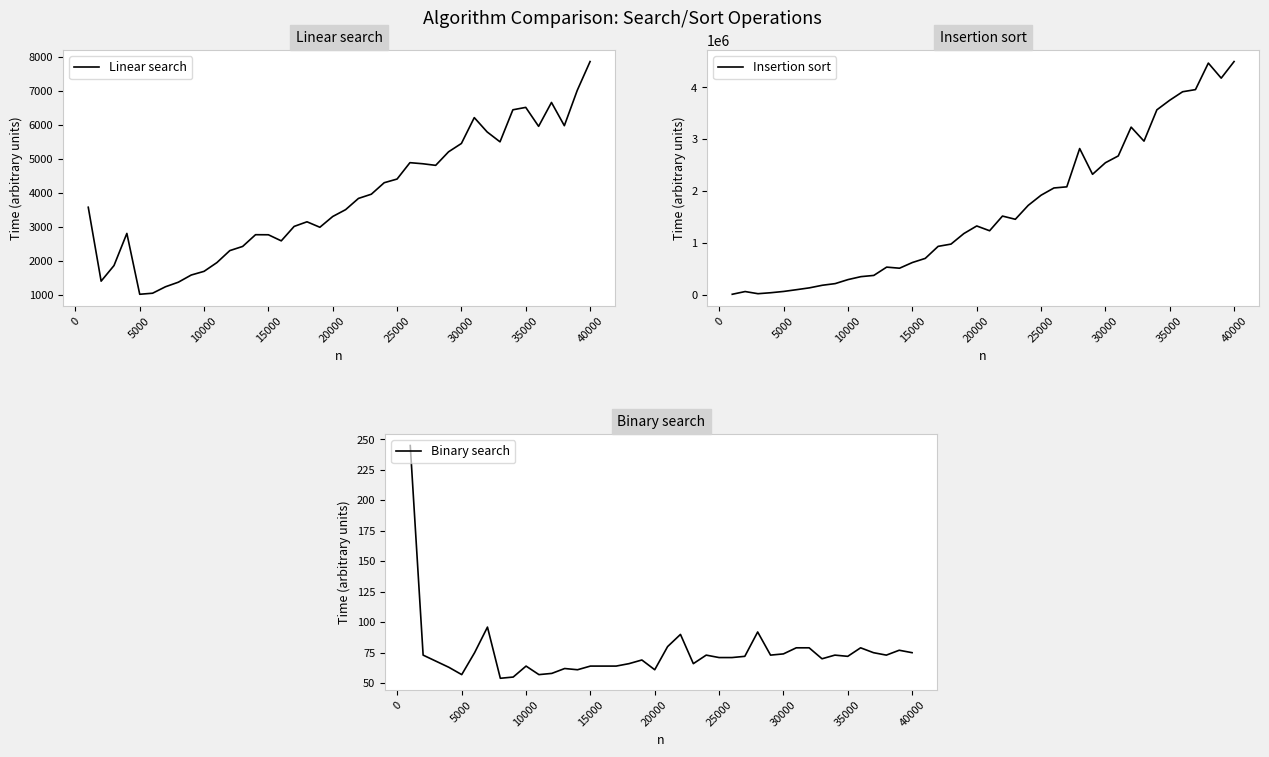

True or false: Binary search and Linear search intersect in this chart.

False